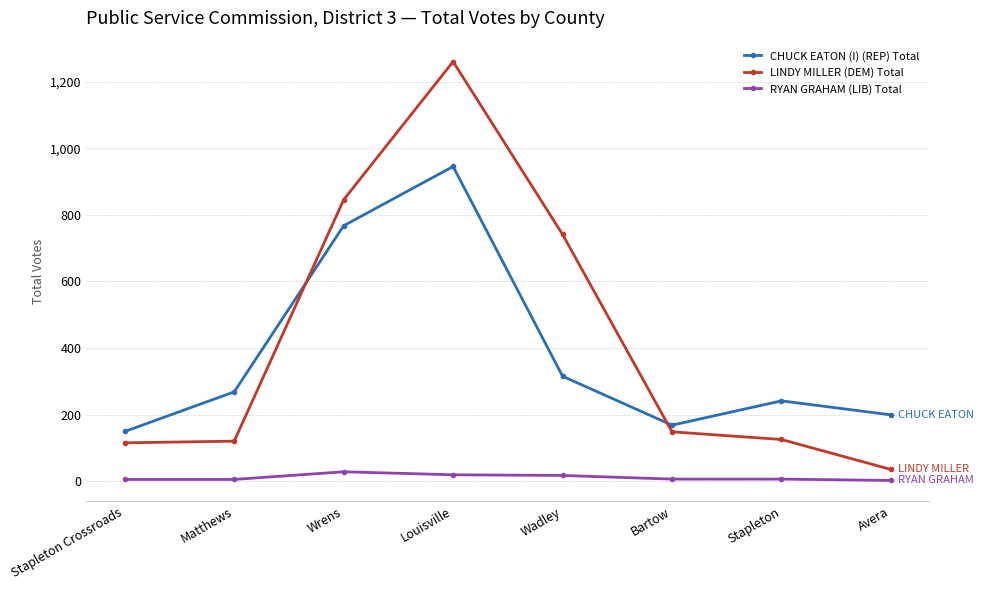

True or false: CHUCK EATON (I) (REP) Total has more than 0 points higher than both neighbors.

True